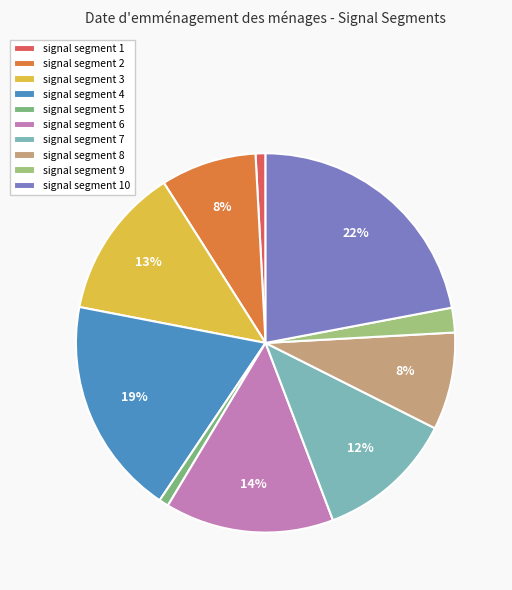

Count the number of slices in the pie.

10